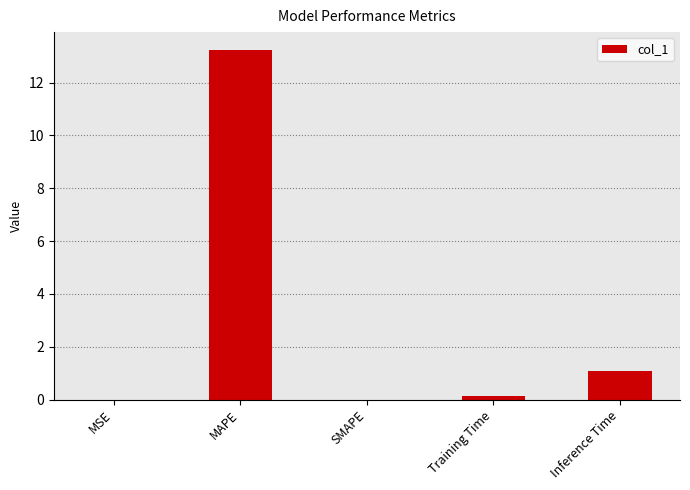

Which label corresponds to the largest value in the chart?

MAPE